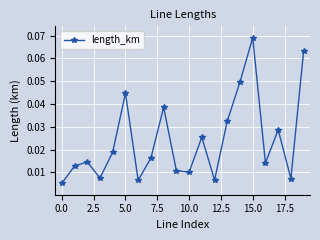

How many interior local peaks (higher than both neighbors) does the data have?

6